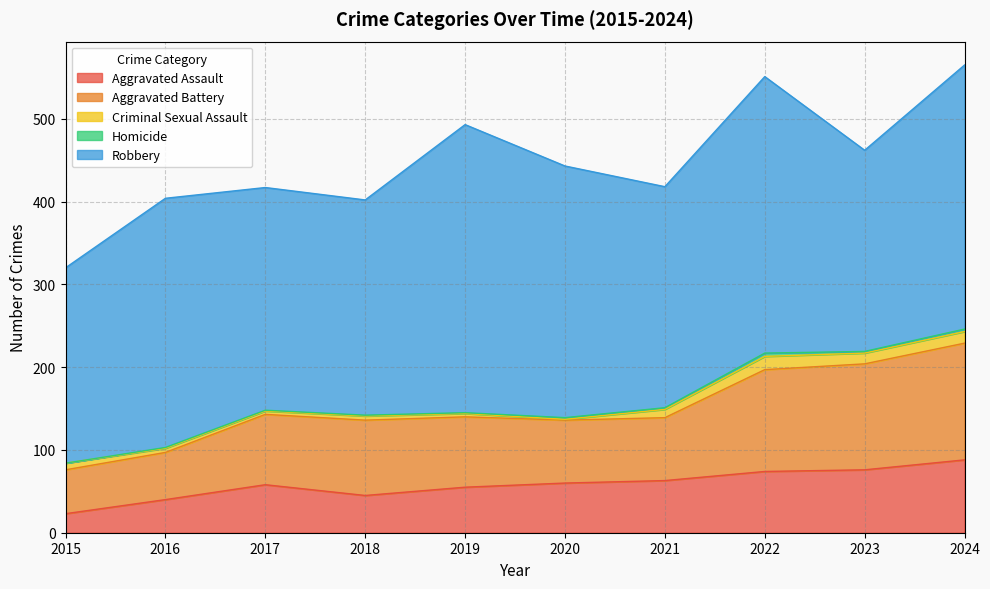

What is the spread (max minus min) of values at 2015?

236